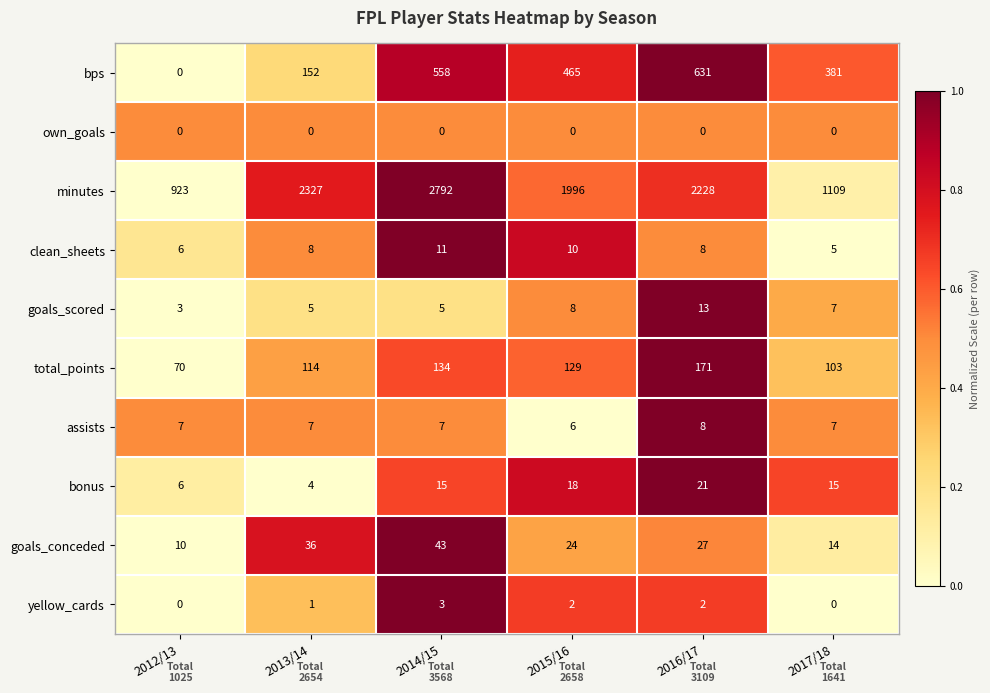

Between 2014/15 and 2016/17, which series saw the biggest shift?

minutes